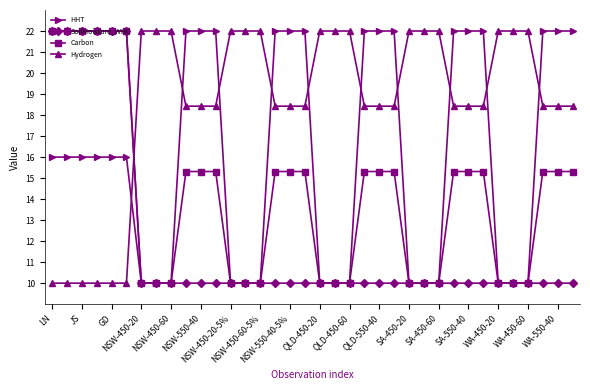

What is the lowest value of the HHT series?

10.0